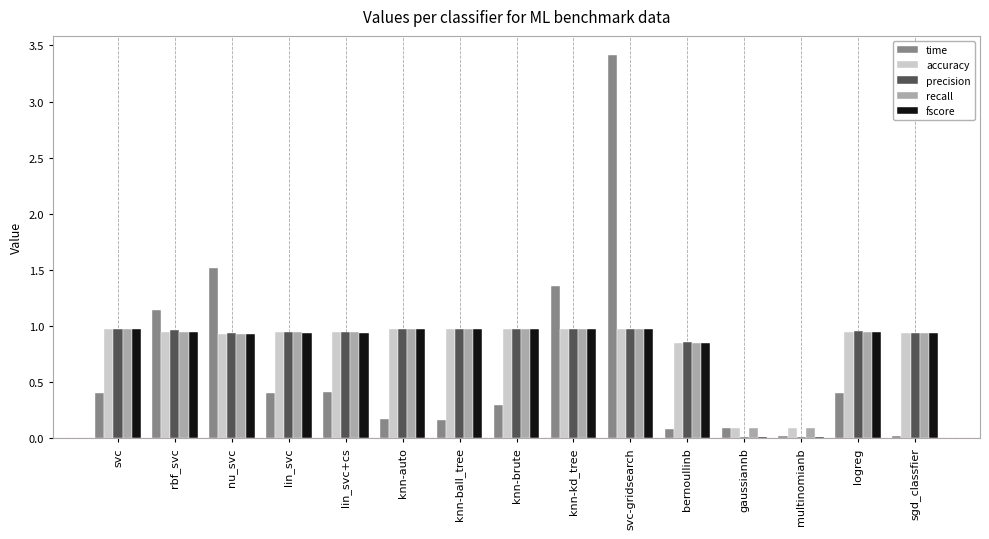

What is the total value across all series at knn-brute?

4.2